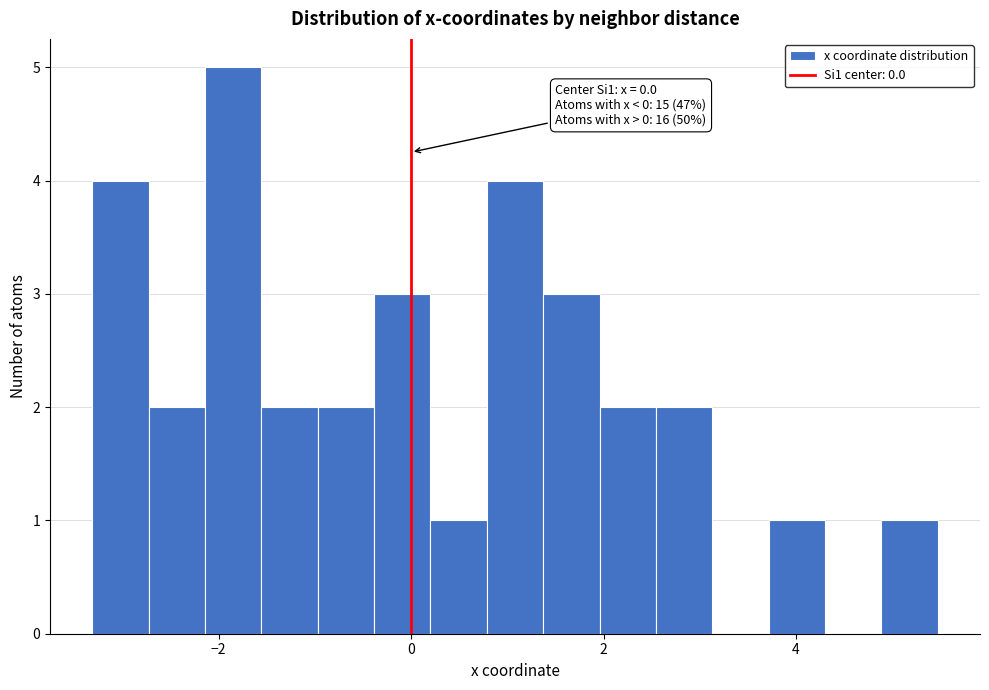

Around what value on the x-axis is the tallest bar? Give the approximate position of its centre, as read against the axis.

-1.8